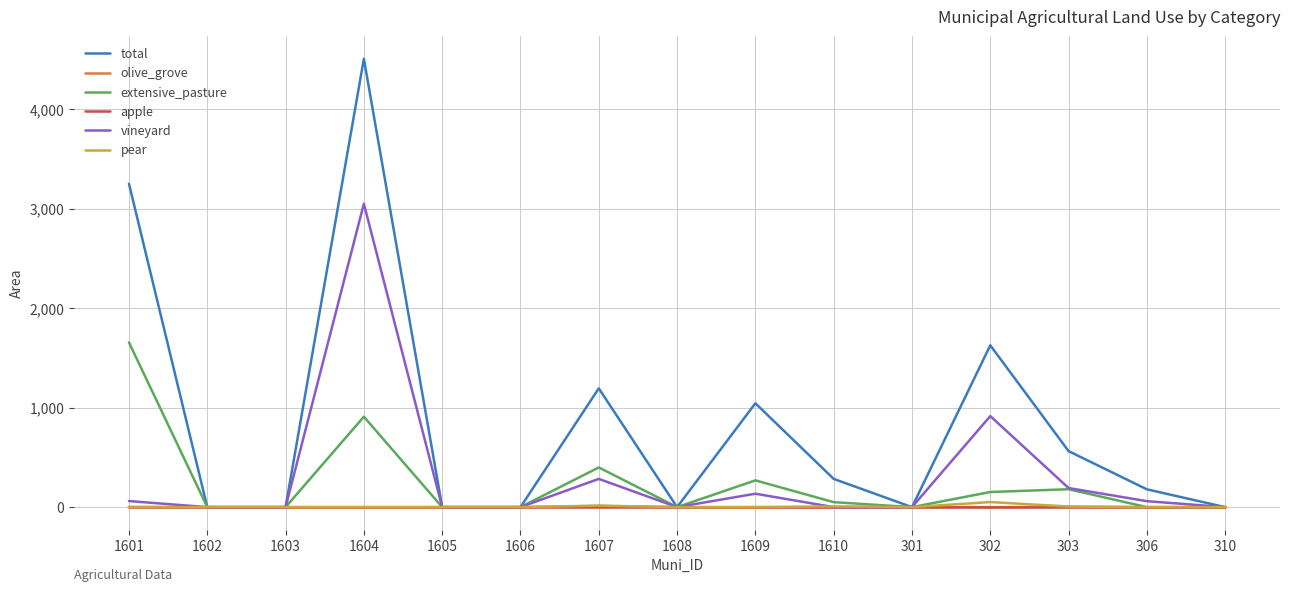

What is the greatest value displayed?

4507